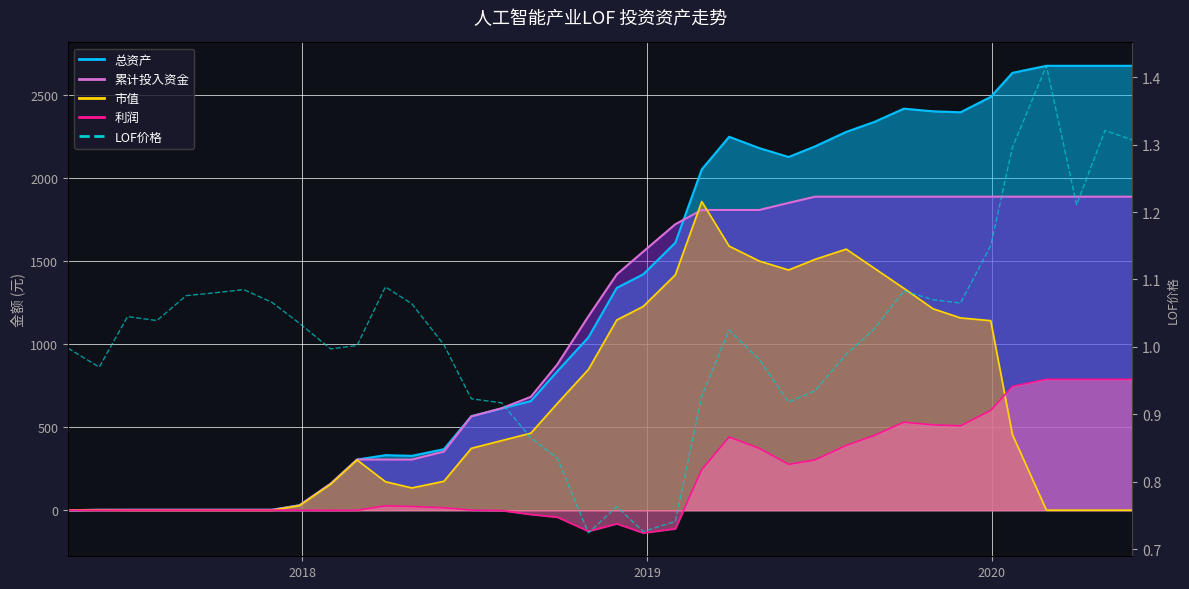

What is the minimum value shown in the chart?

0.7